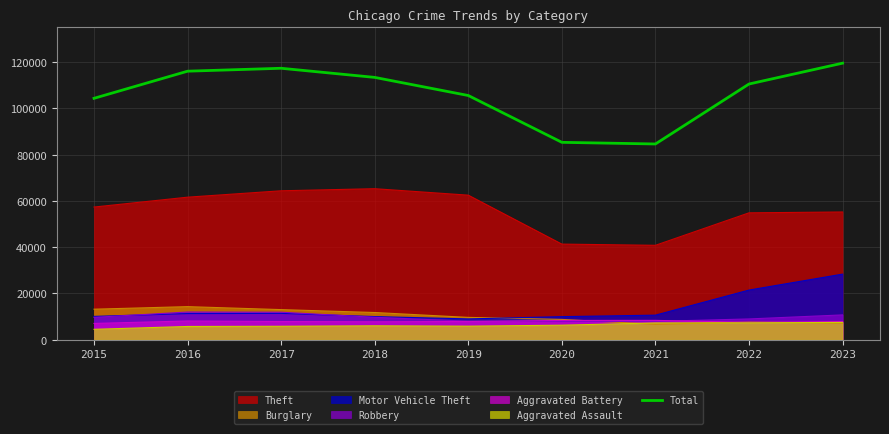

How many values exceed 110551?

4